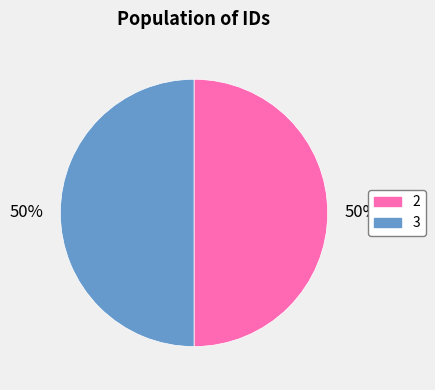

Do 2 and 3 together represent more than half of the pie?

Yes